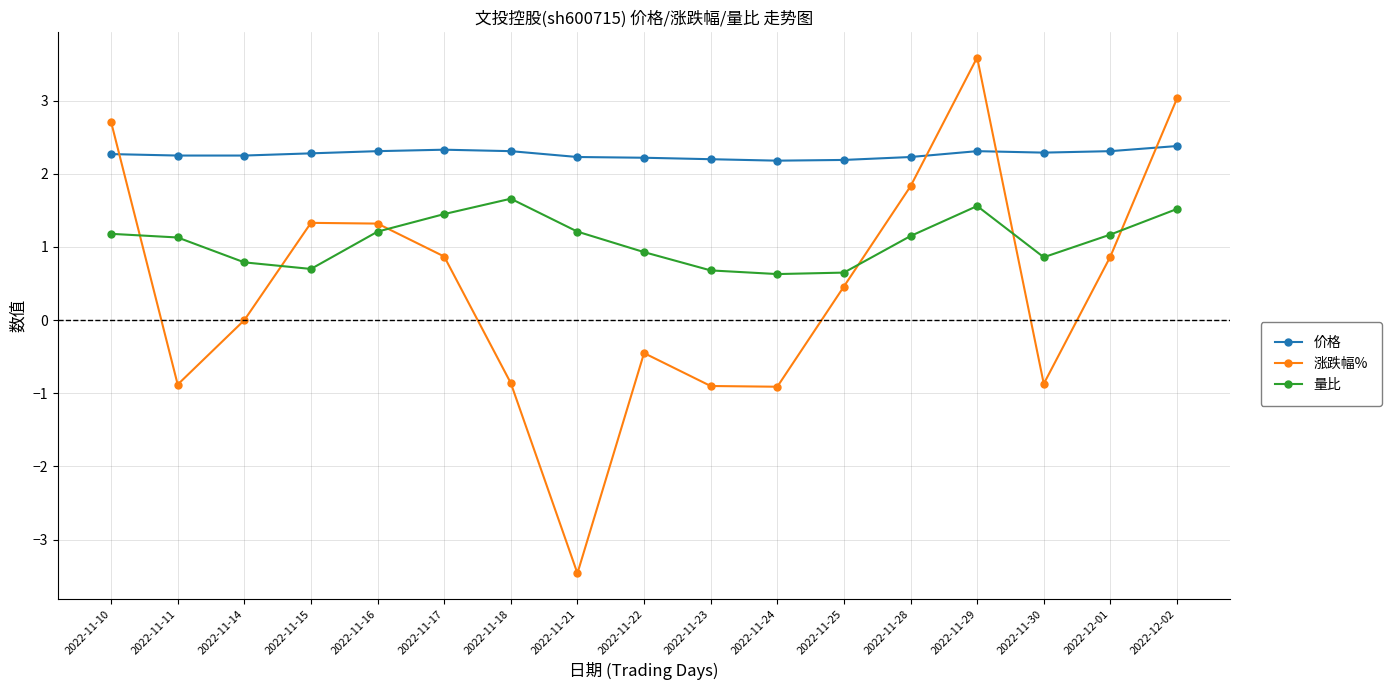

Which series changed the most between 2022-11-17 and 2022-11-30?

涨跌幅%